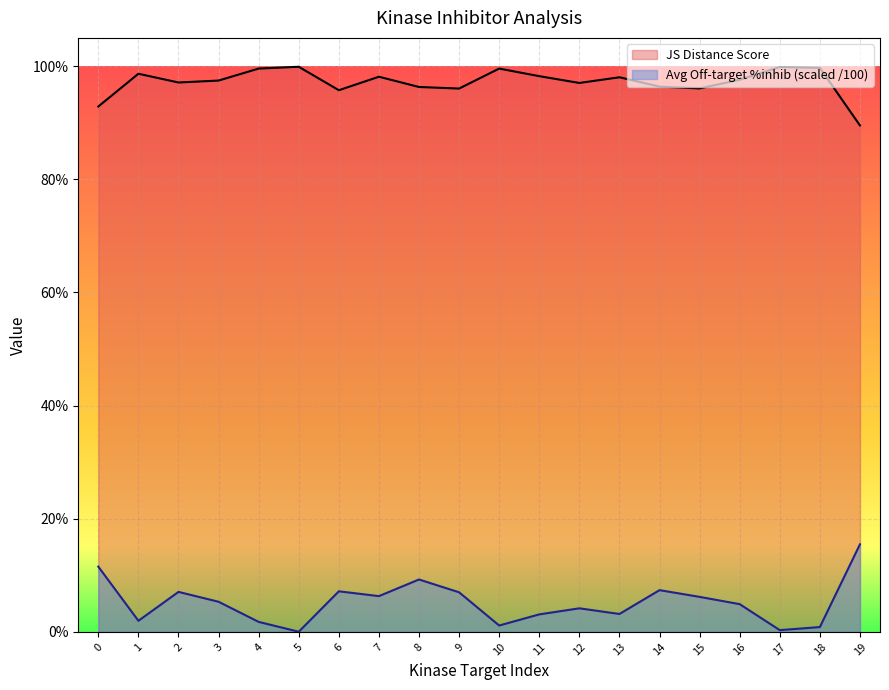

True or false: JS Distance Score and Average off-target kinase %inhib cross at least once.

False